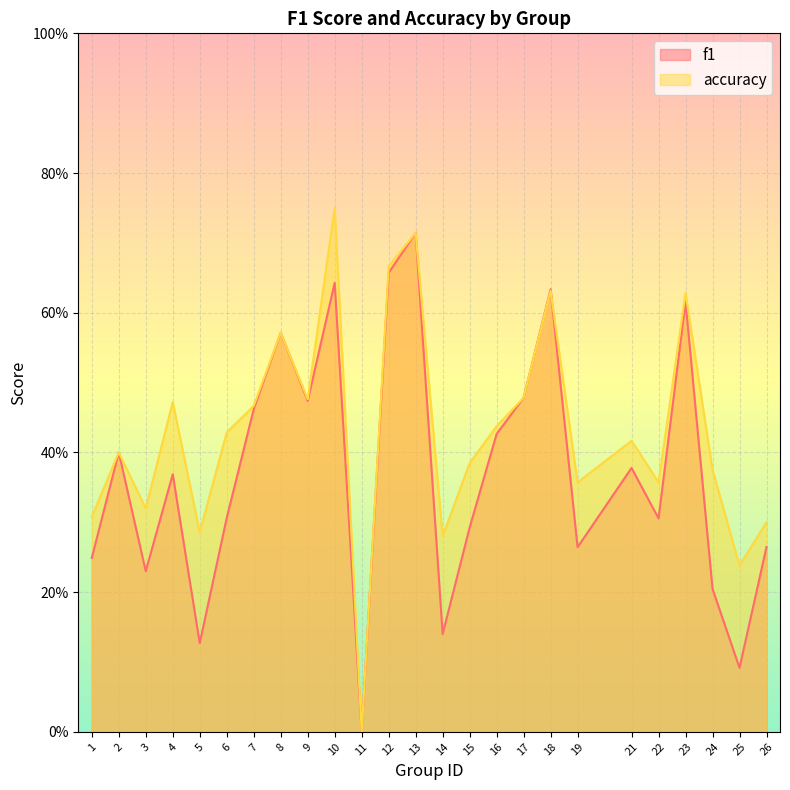

After their last crossing, which series has the higher values: f1 or accuracy?

accuracy